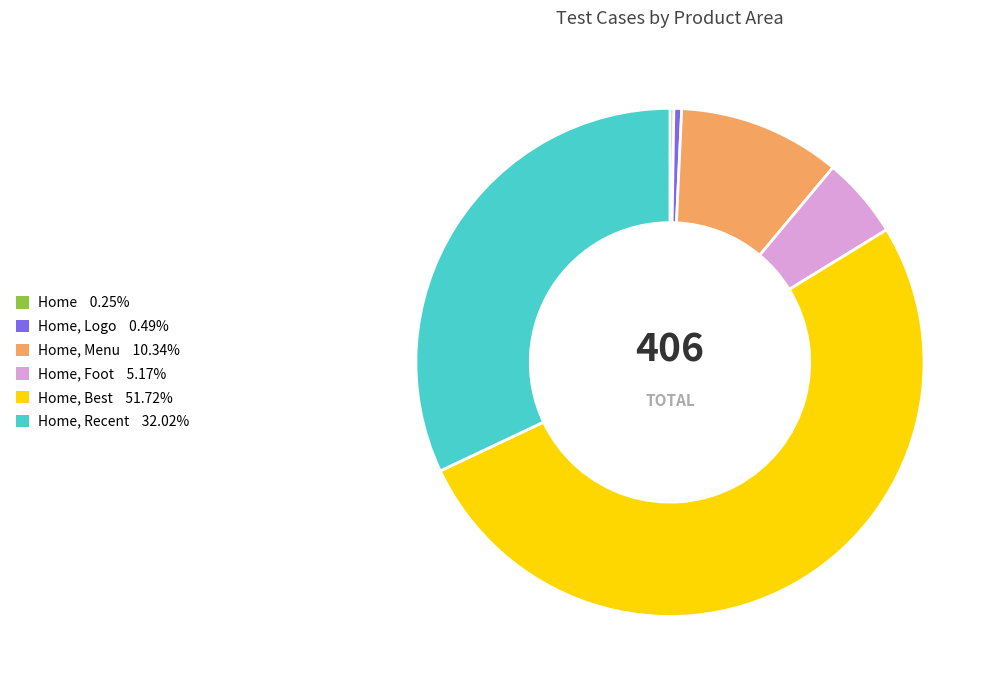

Does any single category account for the majority?

Yes